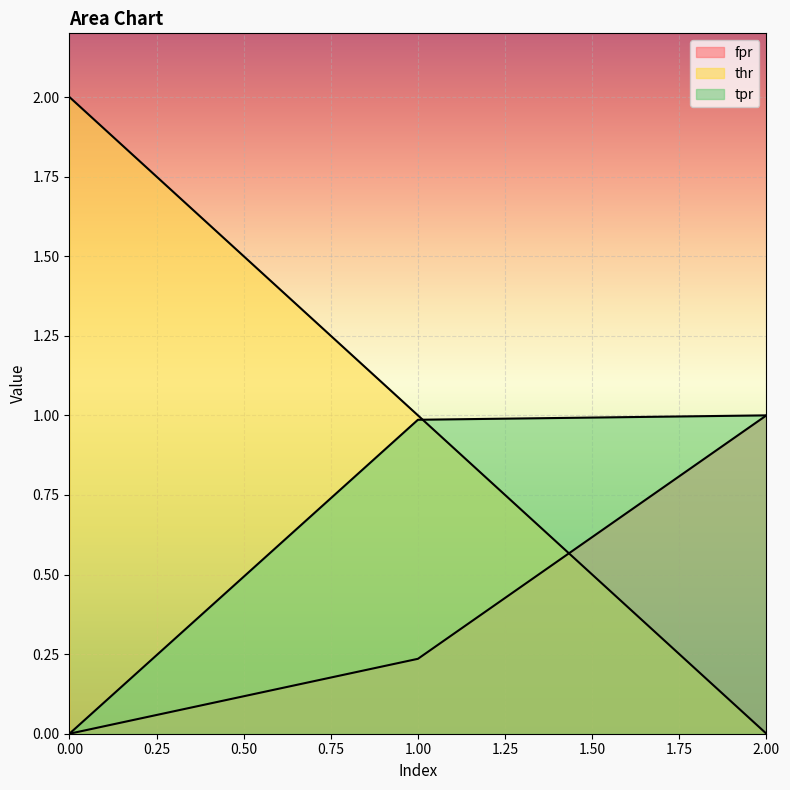

List the labels in order of thr value, smallest first.

2, 1, 0